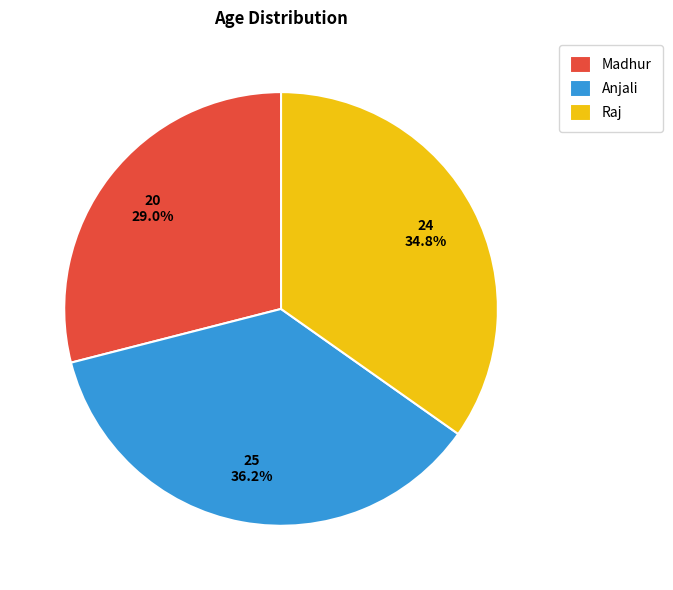

What is the ratio of the value at Madhur to the value at Raj?

0.8